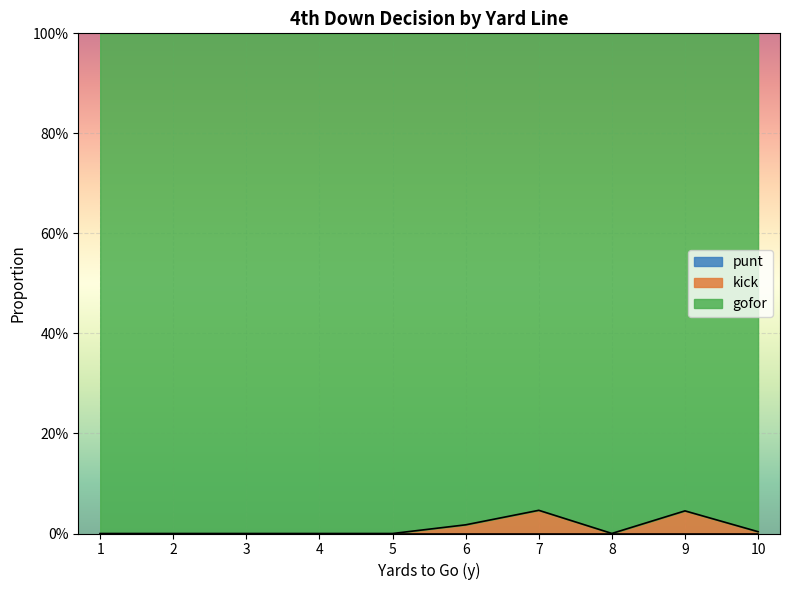

List the series in order of their peak value, lowest first.

punt, kick, gofor